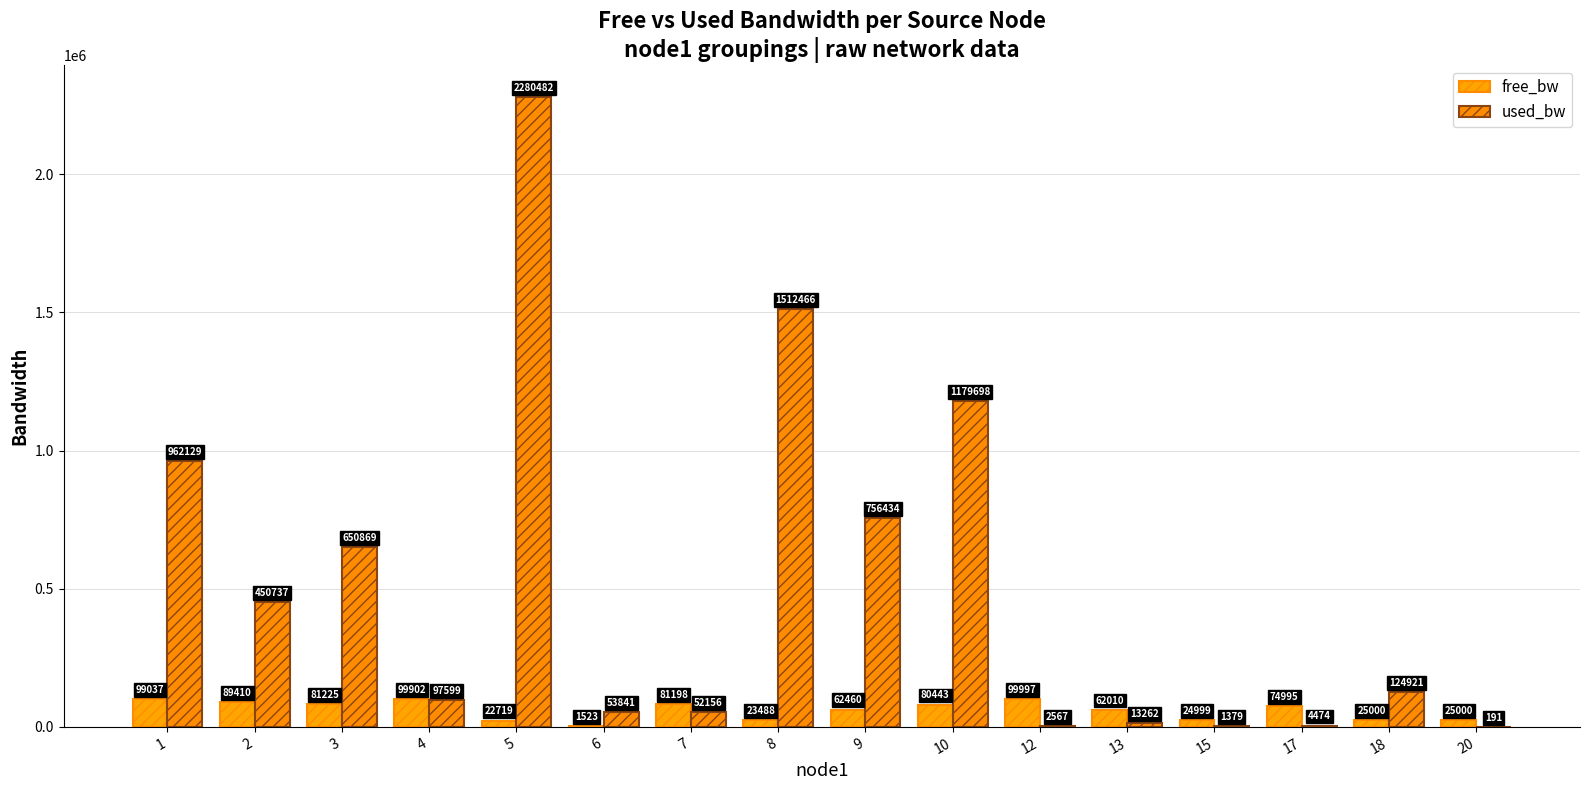

At which label does used_bw first exceed 124921?

1